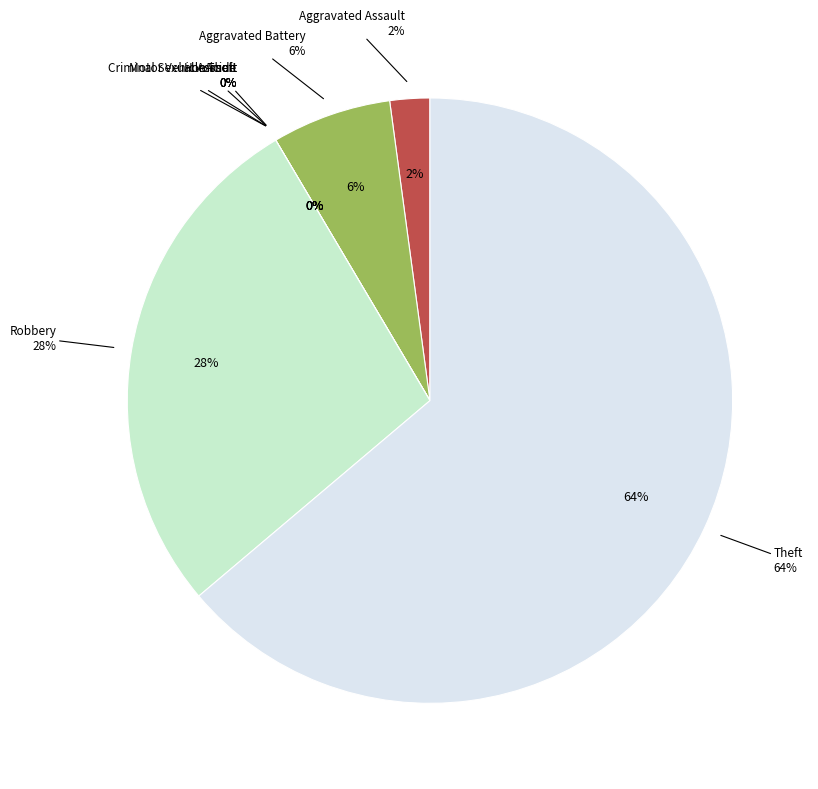

Which slice is the smallest?

Arson